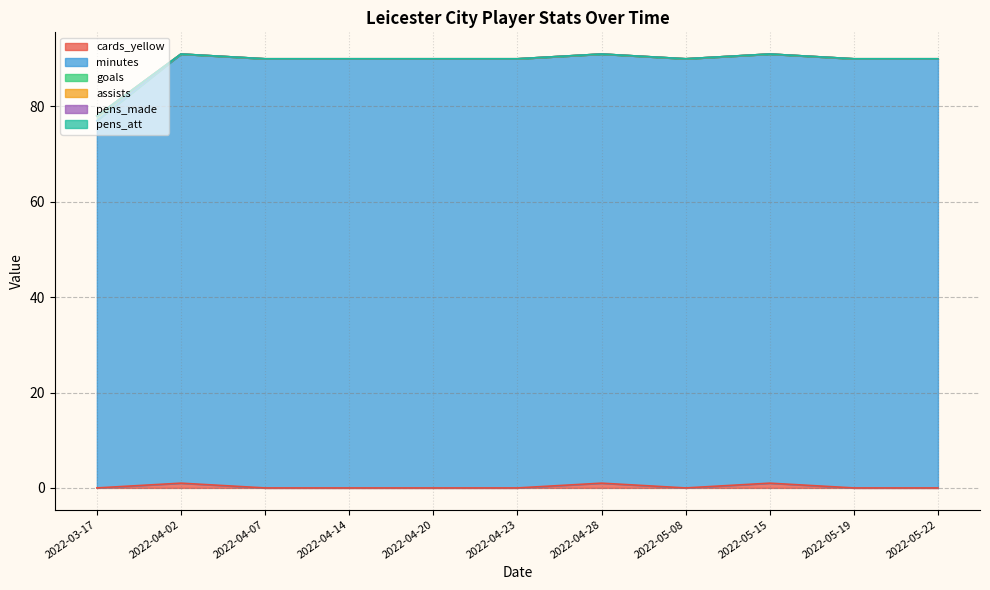

What is the approximate value of cards_yellow at 2022-05-15?

1